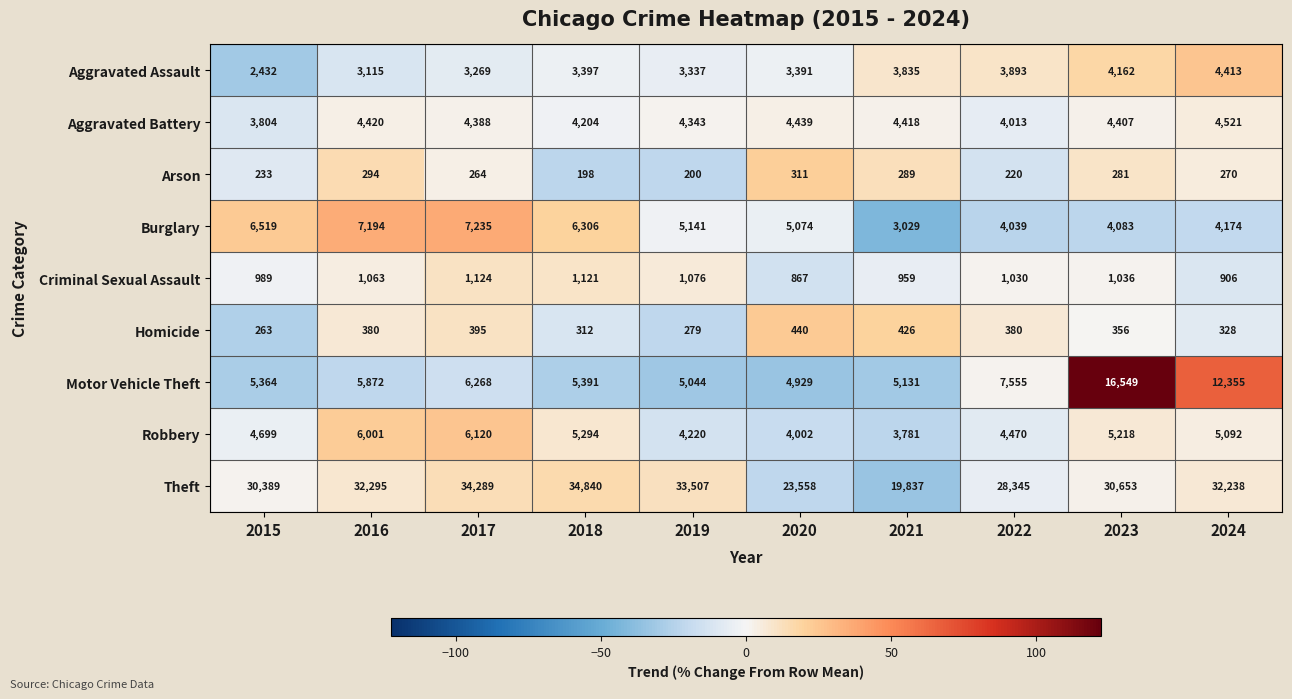

The Criminal Sexual Assault series shows 1063 at 2016. True or false?

True